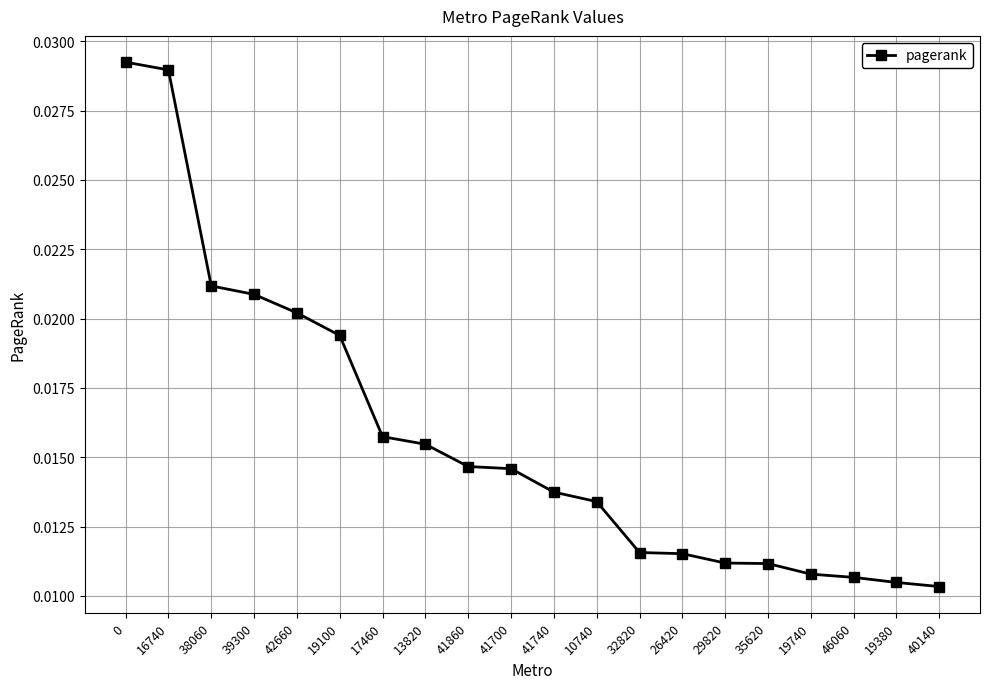

What is the label of the 20th point from the left?

40140